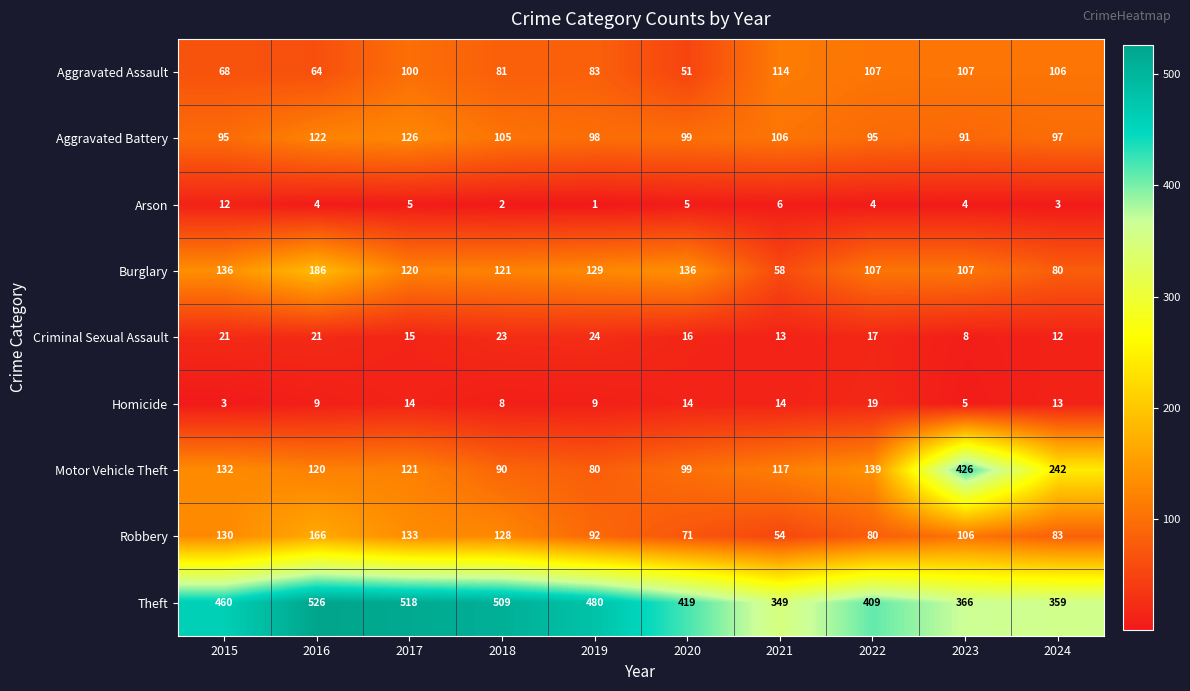

True or false: Criminal Sexual Assault has a value of 27 at 2015.

False